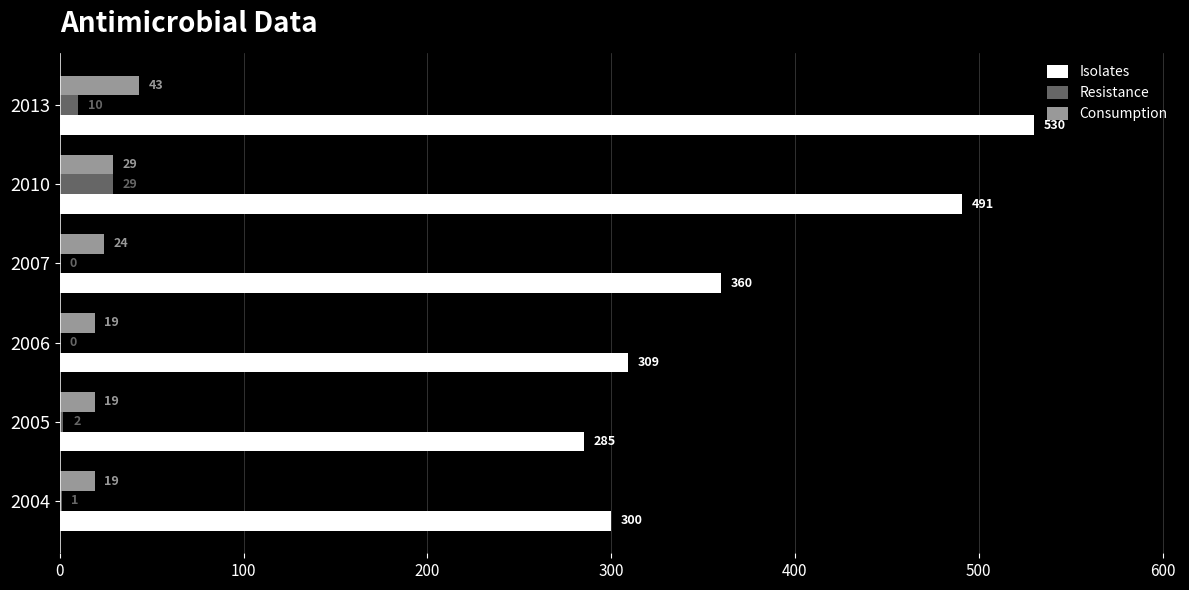

Between 2005 and 2010, which series saw the biggest shift?

Isolates